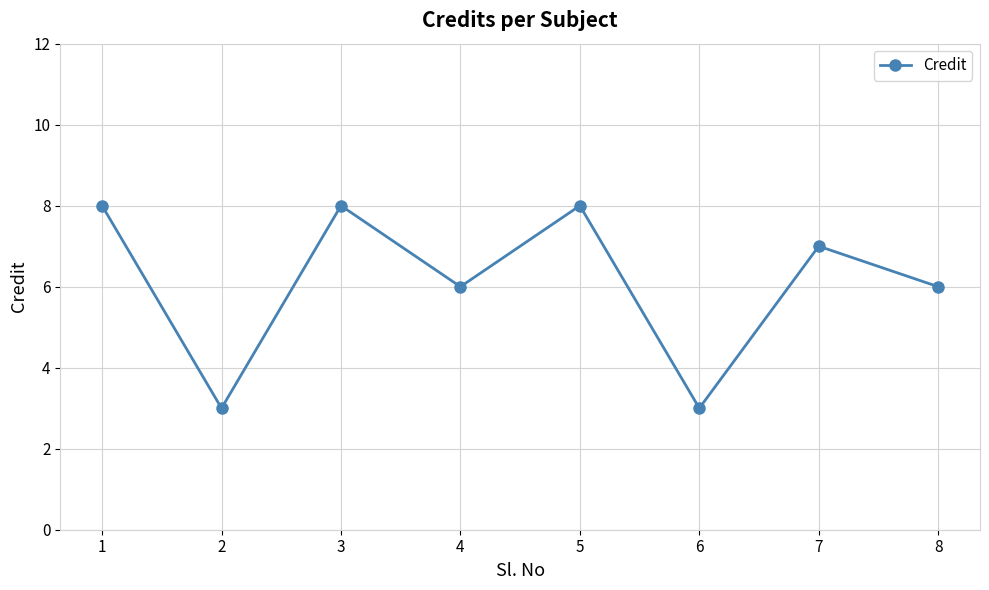

Reading left to right, extract all data points from this chart.

8	3	8	6	8	3	7	6